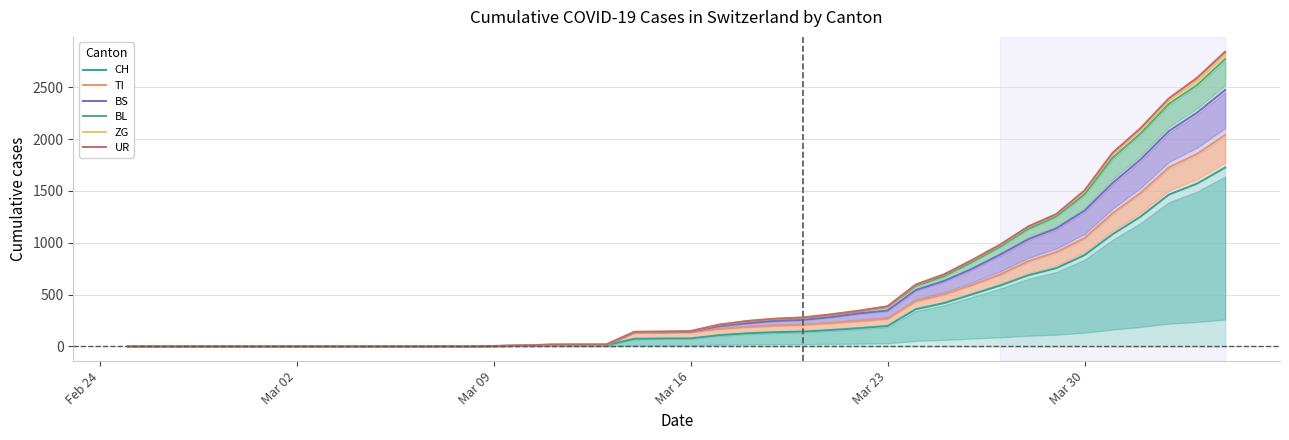

What is the value of the ZG point at the 14th from the left?

4